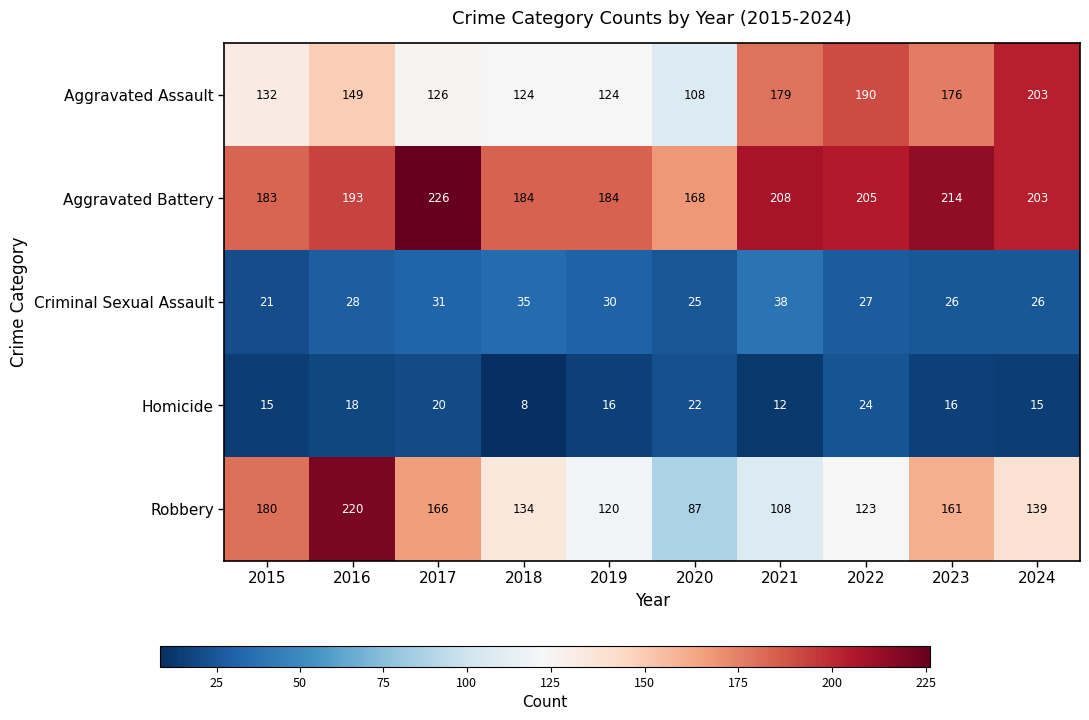

The value of Homicide at 2017 is 29. True or false?

False